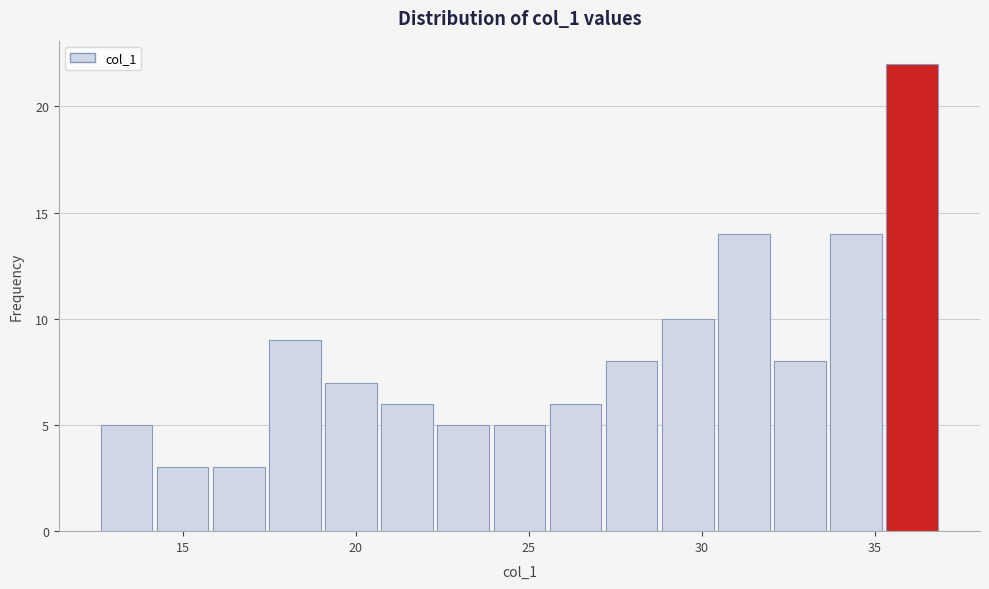

Read against the x-axis, roughly where is the centre of the tallest bar?

36.0